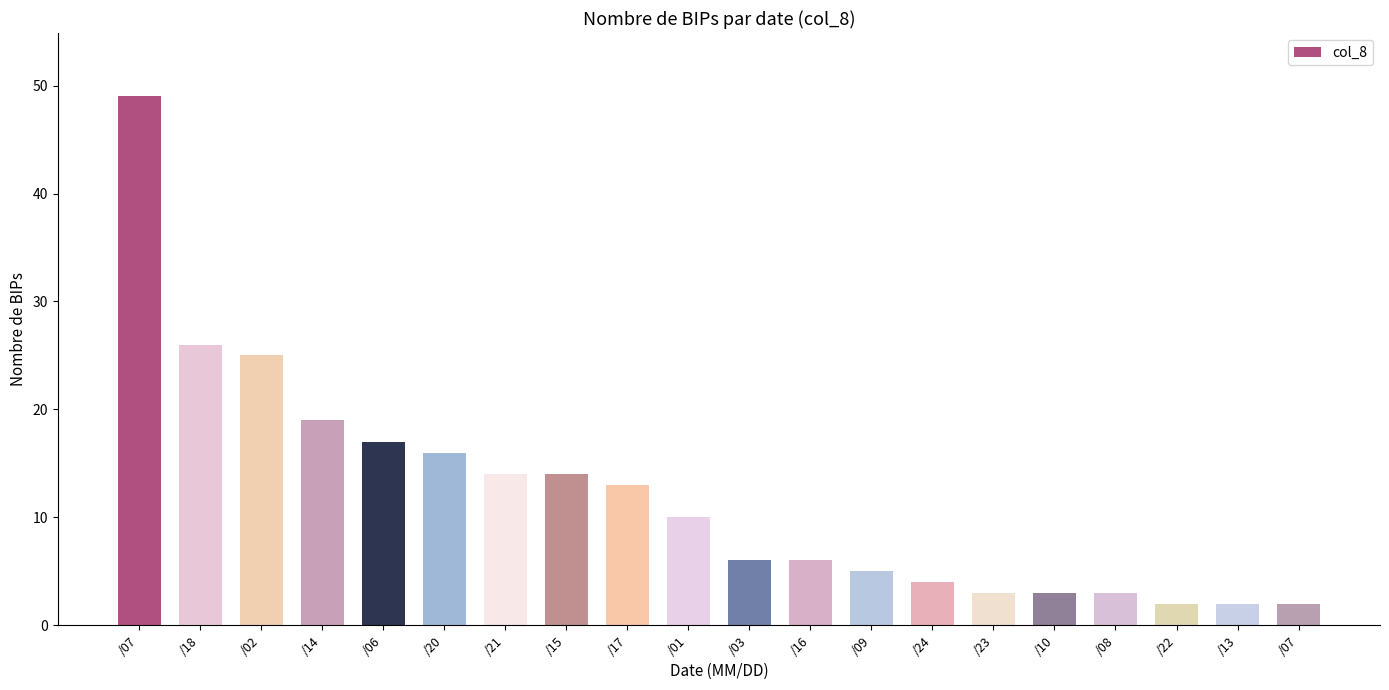

Between /21 and /16, which is larger?

/21